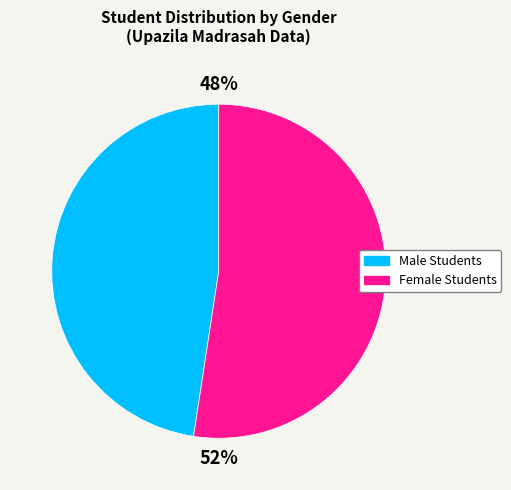

How many slices are in this pie chart?

2